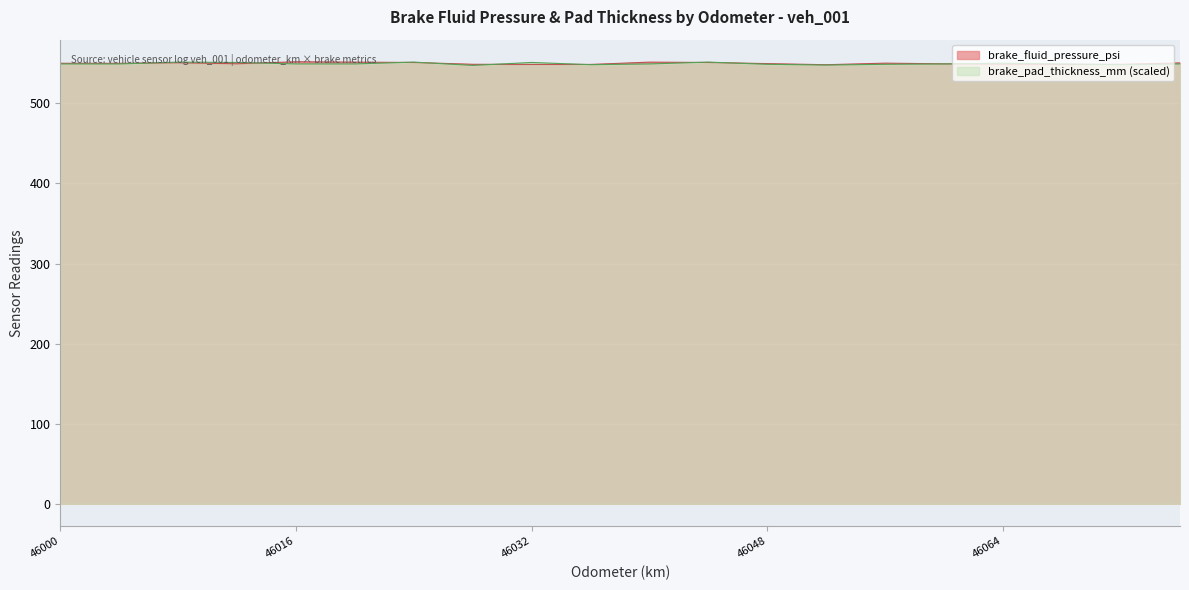

List the series in order of their overall mean, highest first.

brake_fluid_pressure_psi, brake_pad_thickness_mm